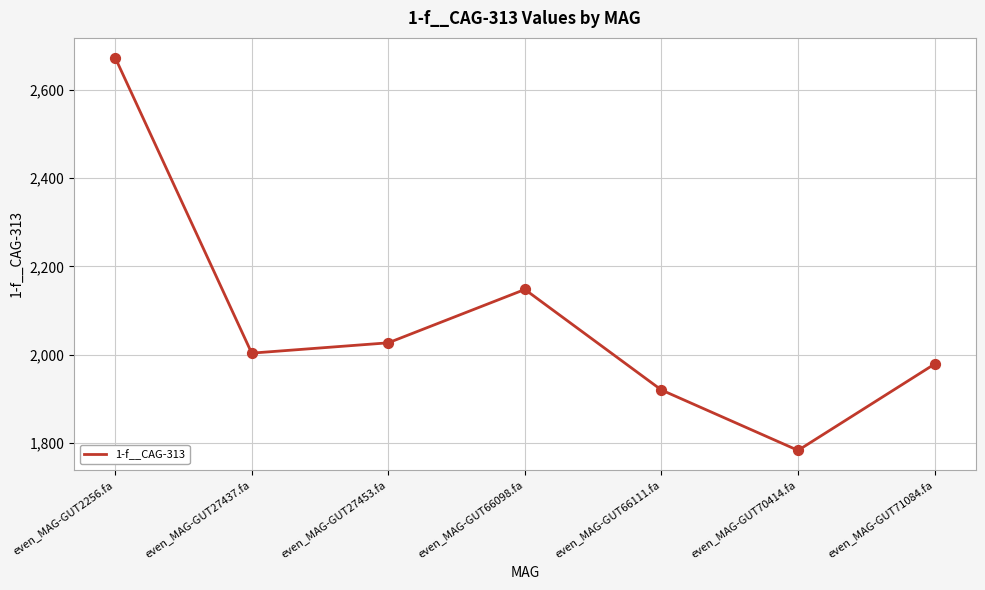

What is the ratio of the value at even_MAG-GUT2256.fa to the value at even_MAG-GUT66098.fa?

1.2